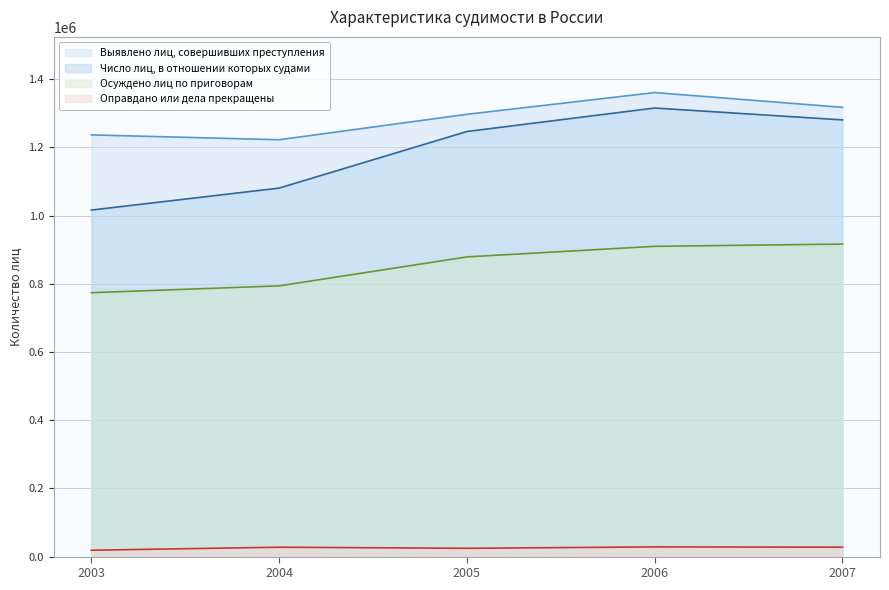

What is the average value of the Оправдано или дела прекращены series?

25280